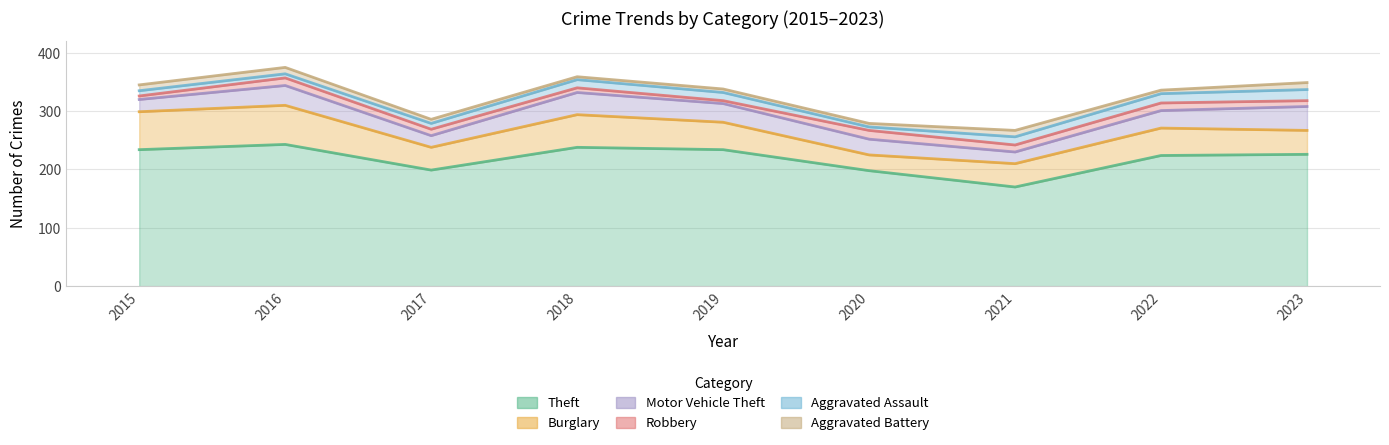

Which has a higher value, 2020 or 2015?

2015